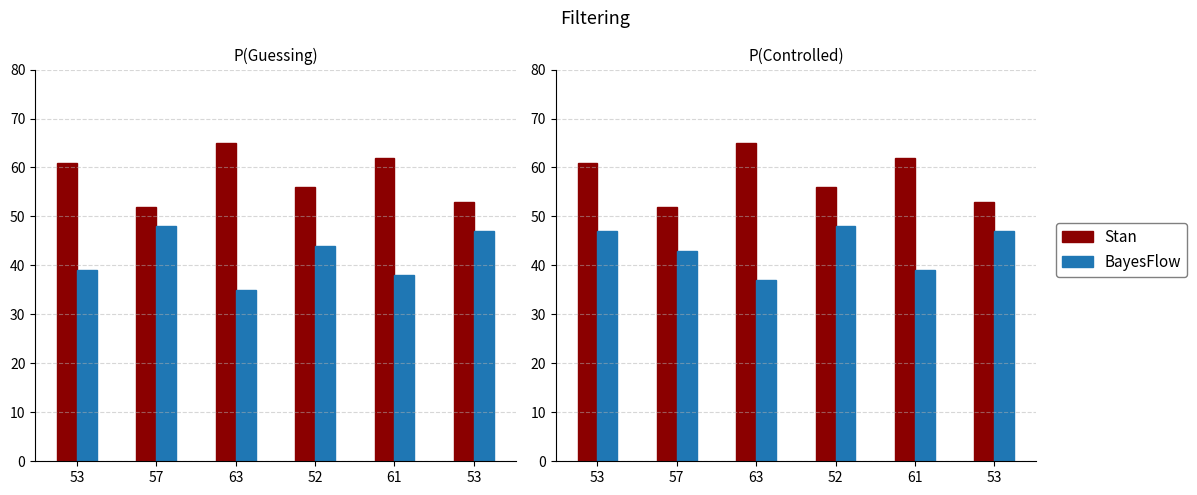

How many categories are shown in the chart?

6